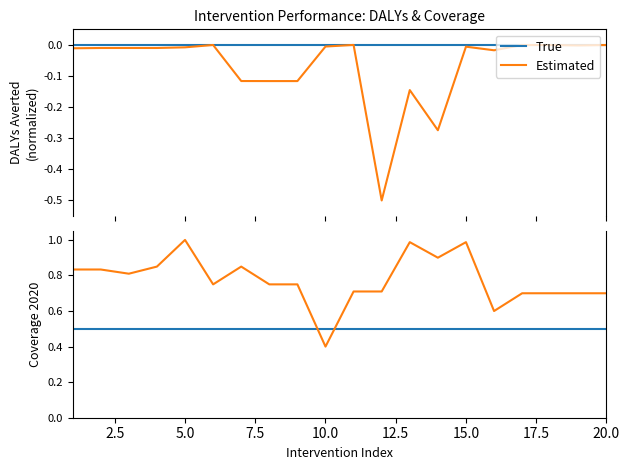

Rank the series by their maximum value, from lowest to highest.

True, Estimated